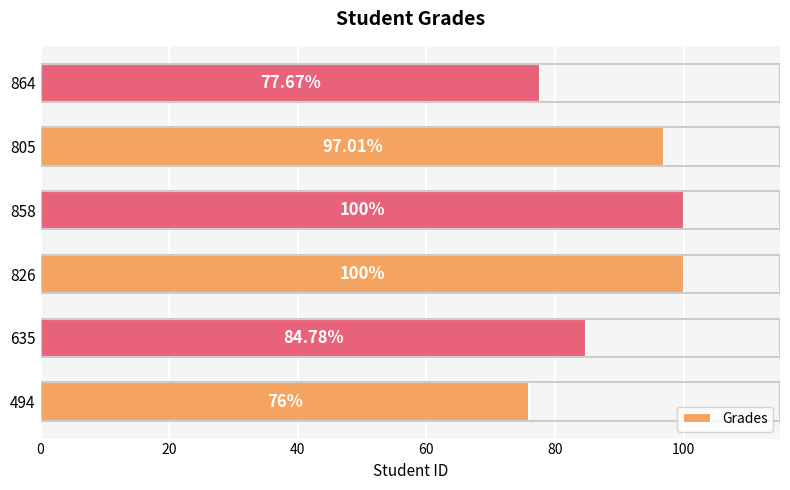

How many data points are above 97?

3